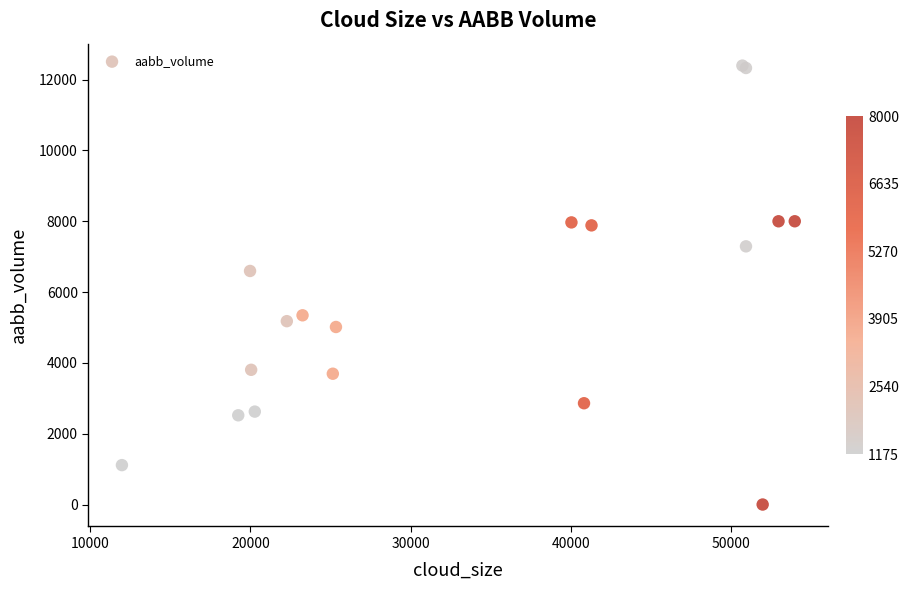

What Y value in the scatter plot is closest to 6197?

6596.1